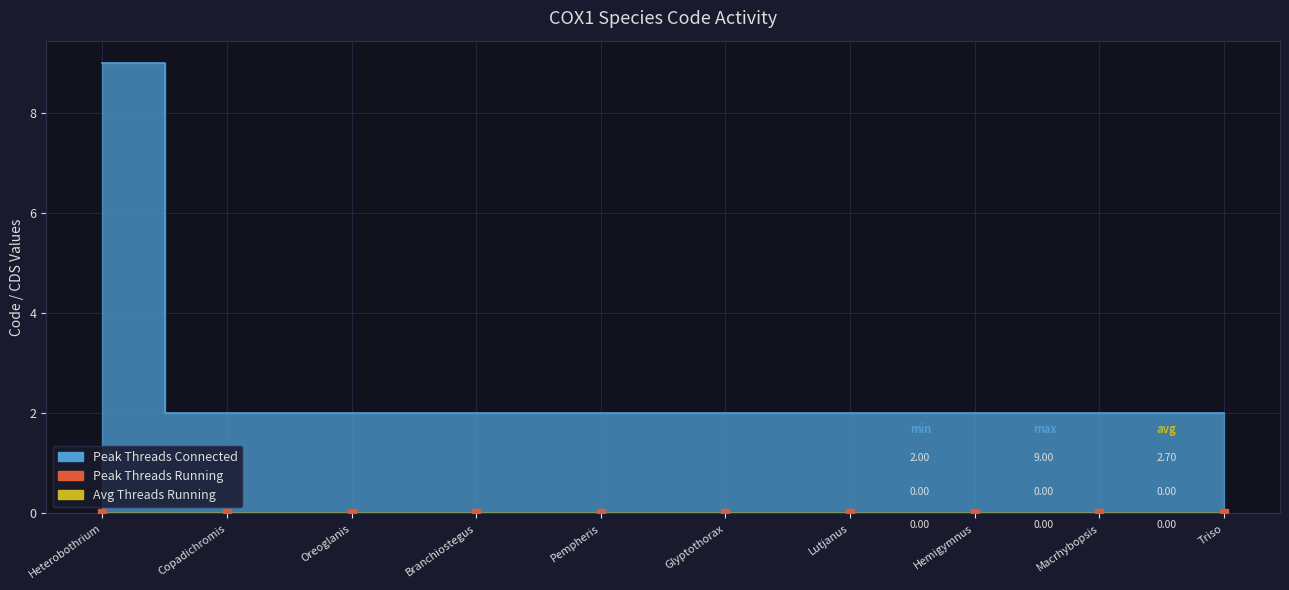

Is the value of Peak Threads Running at Pempheris schwenkii greater than the value of Peak Threads Connected at Copadichromis mloto?

No